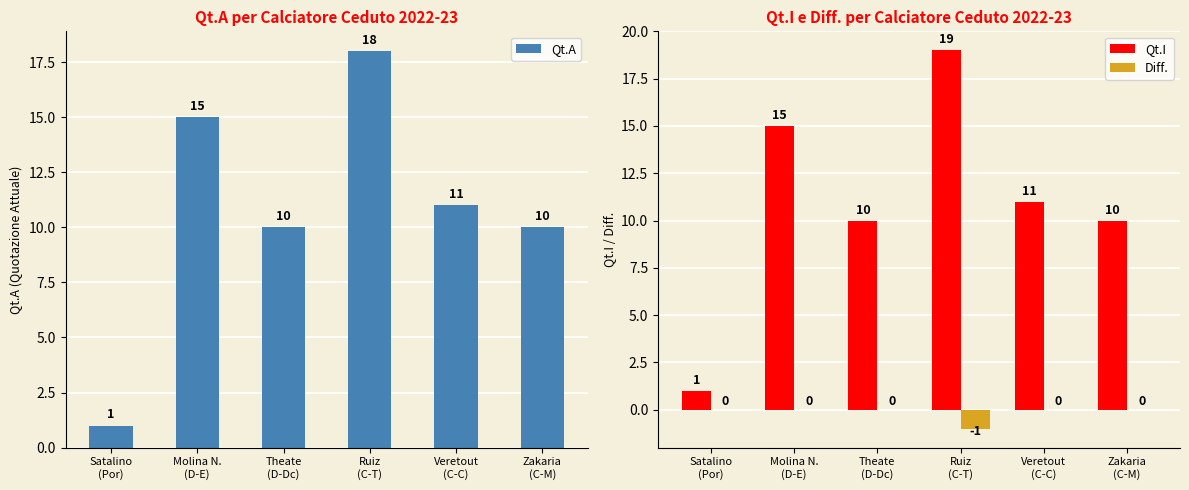

Reading right to left, extract all data points from this chart.

Qt.A: 10	11	18	10	15	1
Qt.I: 10	11	19	10	15	1
Diff.: 0	0	-1	0	0	0